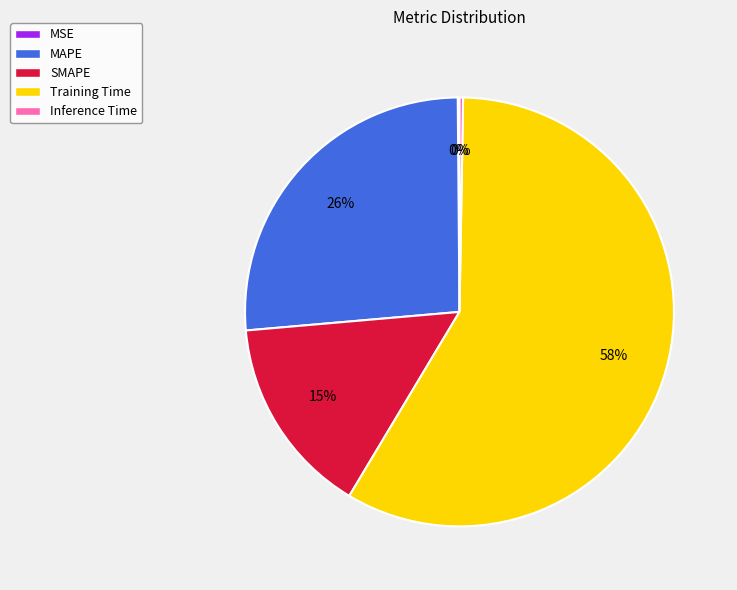

Does Training Time account for over 50% of the chart?

Yes